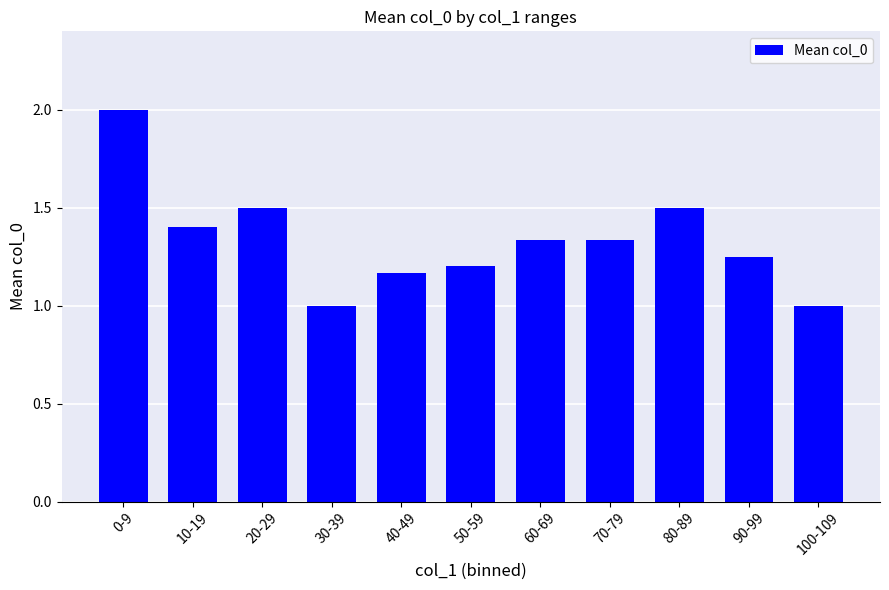

Are the bars horizontal?

No